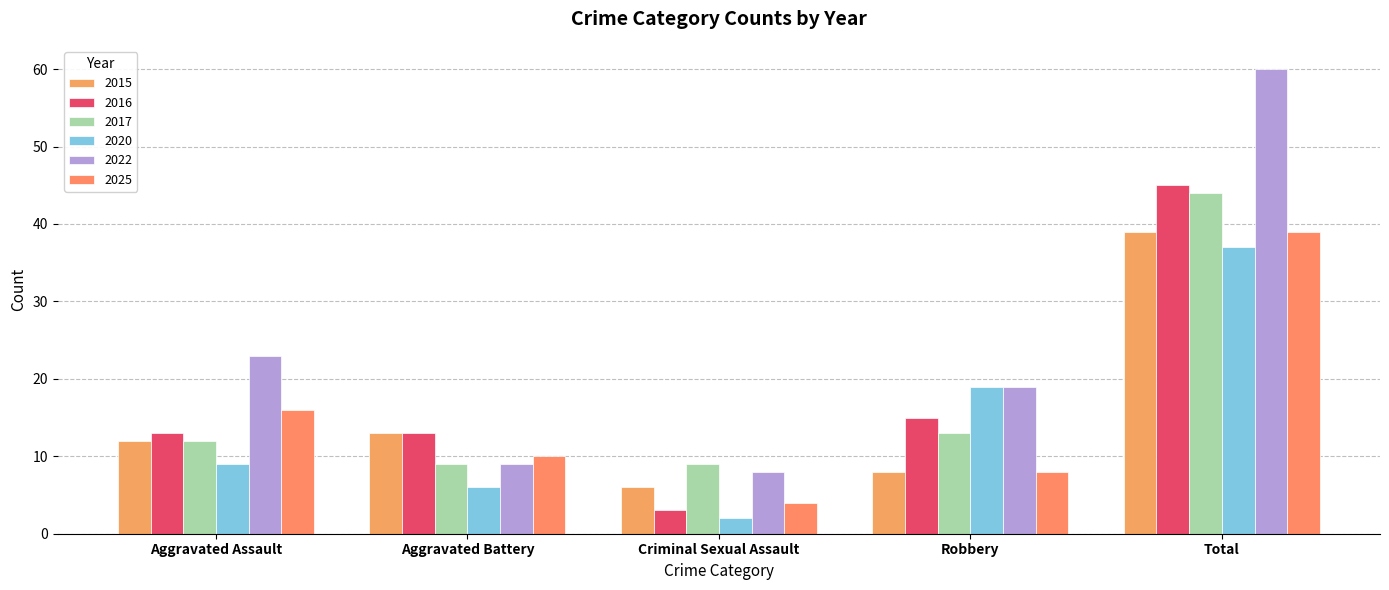

What are all the series names shown in the legend?

2015, 2016, 2017, 2020, 2022, 2025